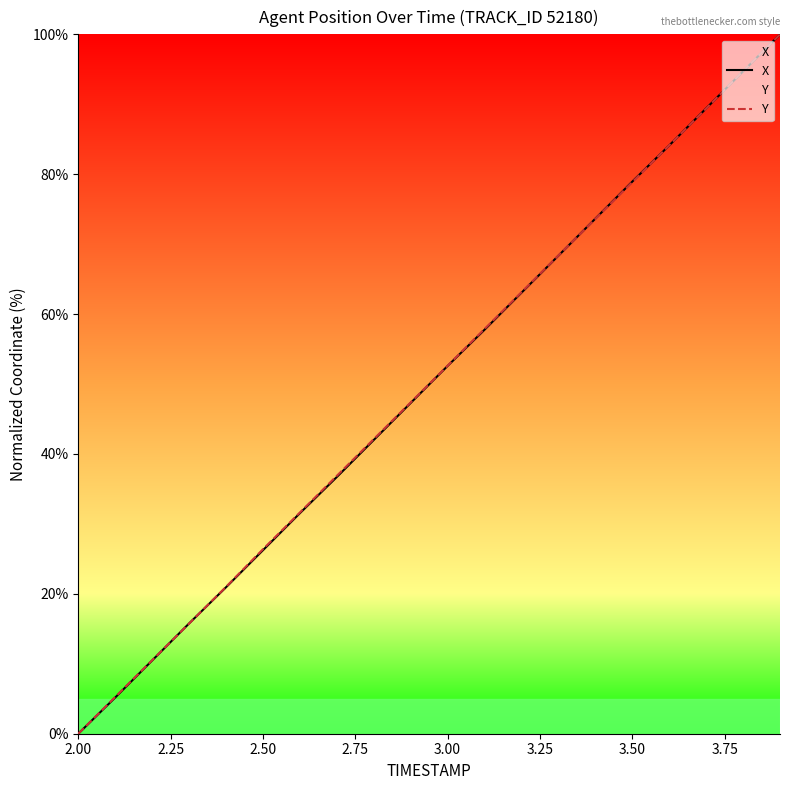

True or false: Y has more than 0 points higher than both neighbors.

False